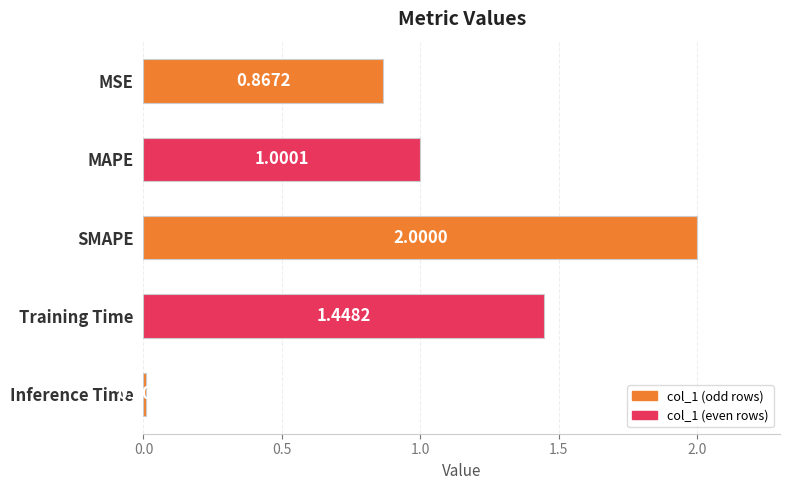

How many bars are there in total?

5